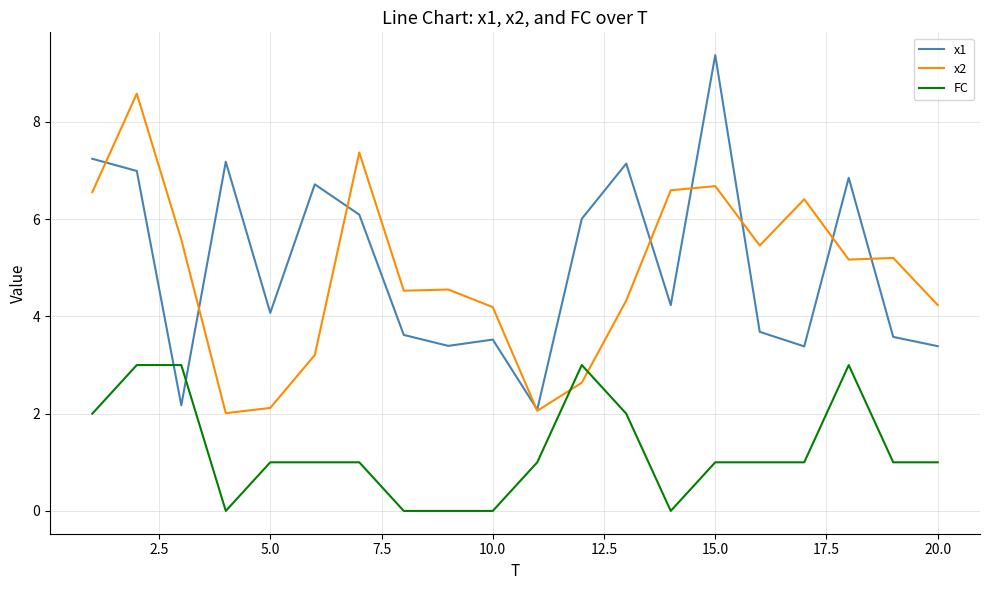

Which series has the largest range (max minus min)?

x1